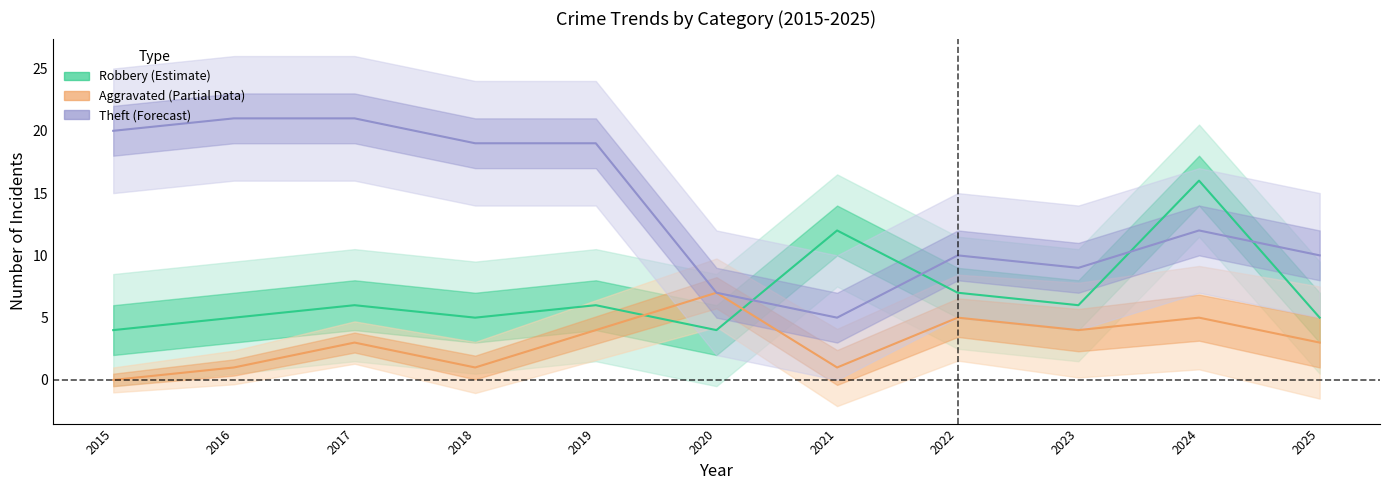

In Robbery, how many points are higher than both neighbors (excluding endpoints)?

4